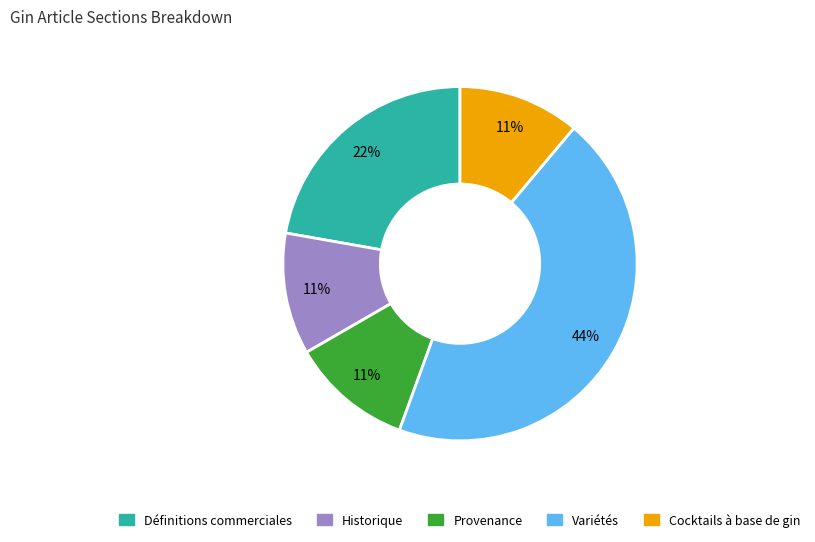

What percentage is the Définitions commerciales slice, to the nearest percent?

22%